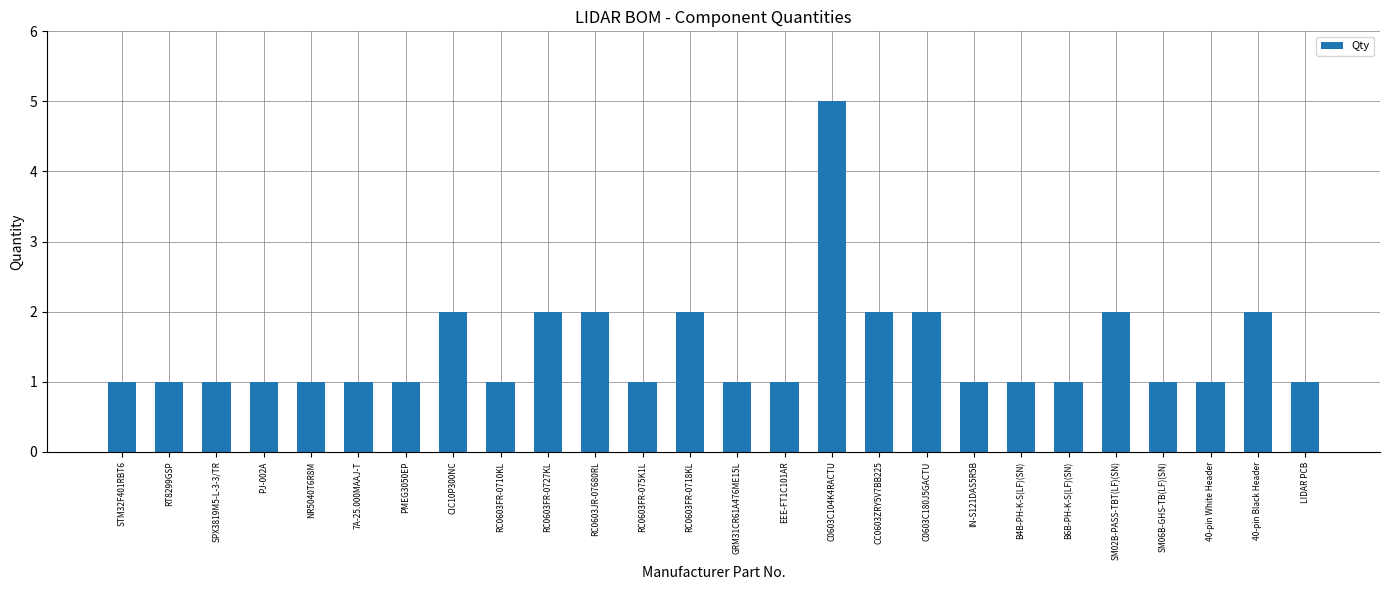

What is the sum of the values at B4B-PH-K-S(LF)(SN) and SM02B-PASS-TBT(LF)(SN)?

3